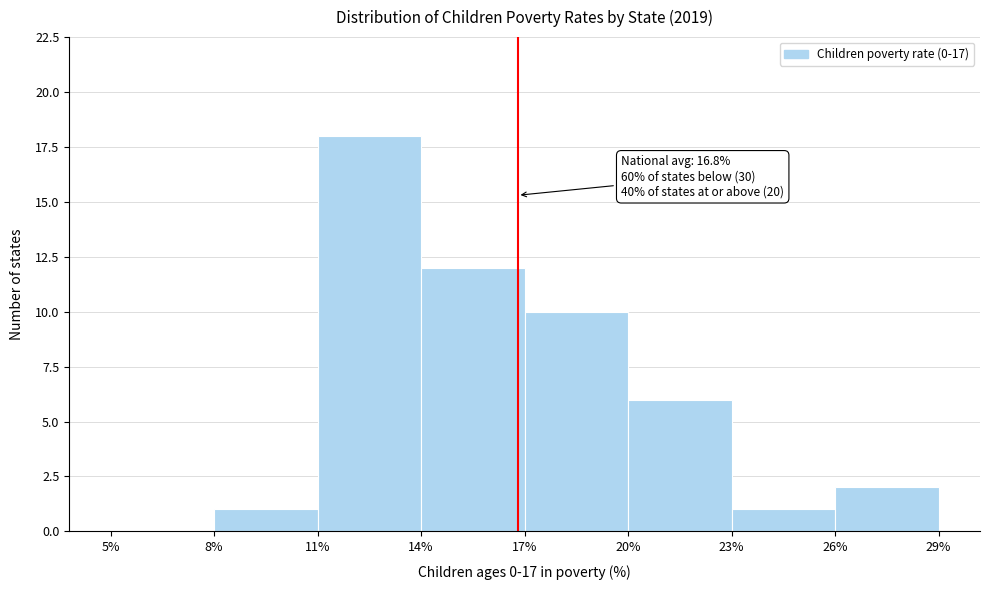

Over which range of the x-axis is the bar tallest?

11% to 14%